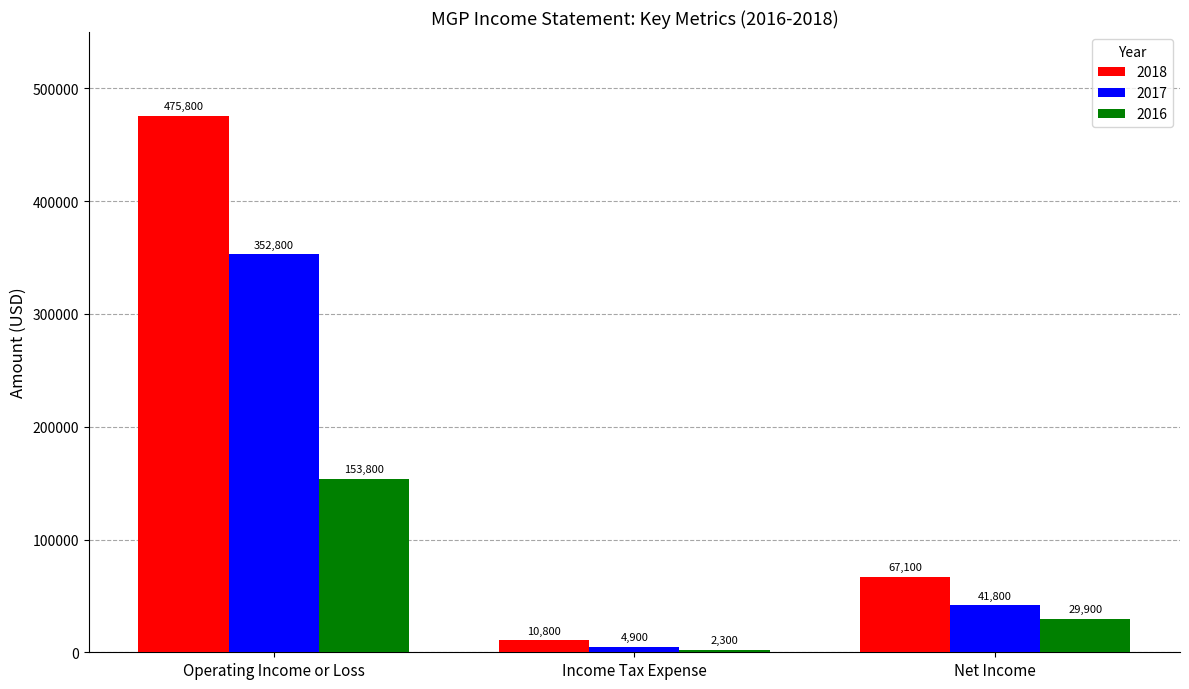

Reading left to right, extract all data points from this chart.

2018: Operating Income or Loss=475800	Income Tax Expense=10800	Net Income=67100
2017: Operating Income or Loss=352800	Income Tax Expense=4900	Net Income=41800
2016: Operating Income or Loss=153800	Income Tax Expense=2300	Net Income=29900